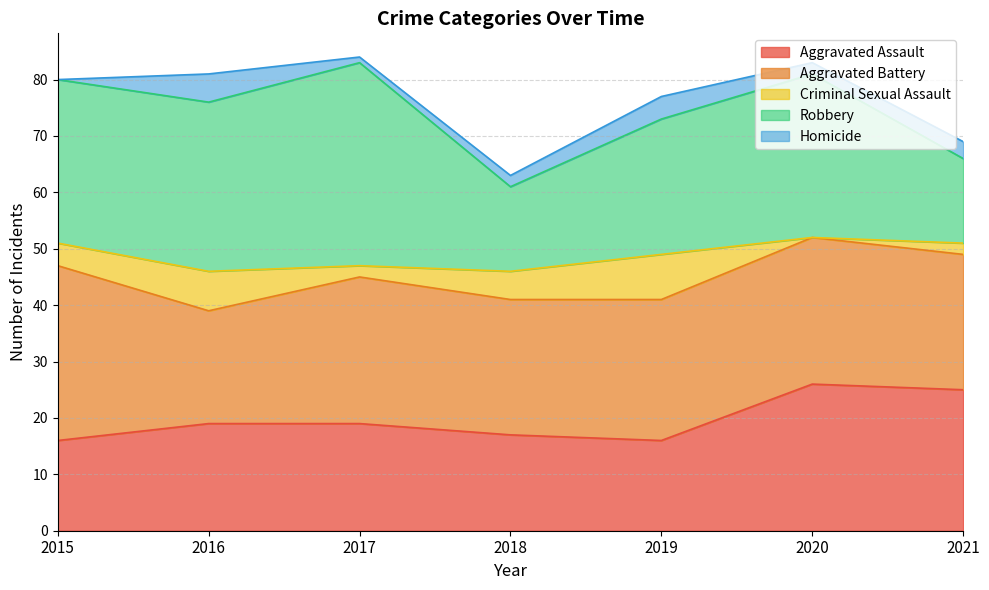

The value of Criminal Sexual Assault at 2017 is 3. True or false?

False